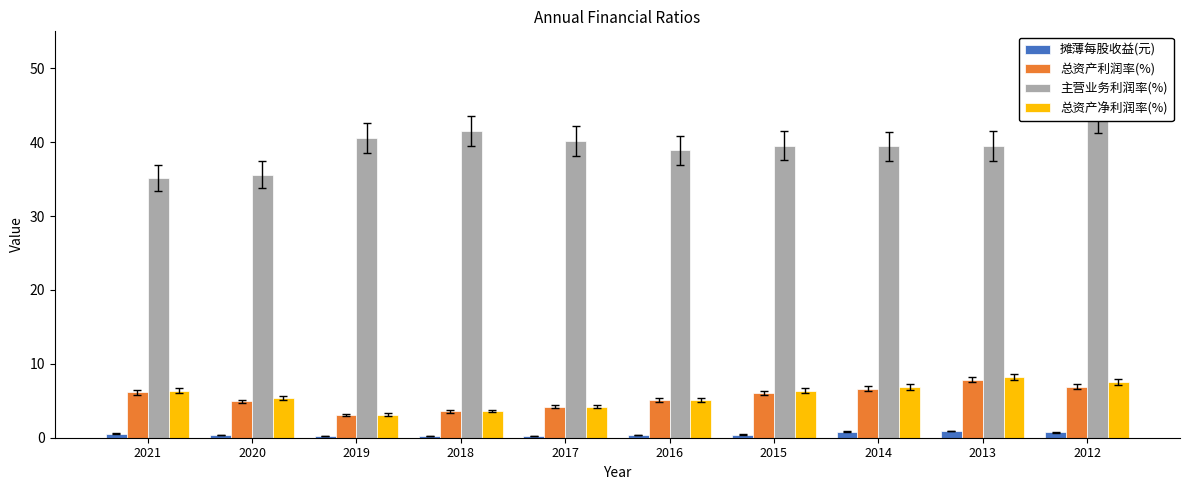

List the labels in order of 总资产净利润率(%) value, largest first.

2013, 2012, 2014, 2015, 2021, 2020, 2016, 2017, 2018, 2019